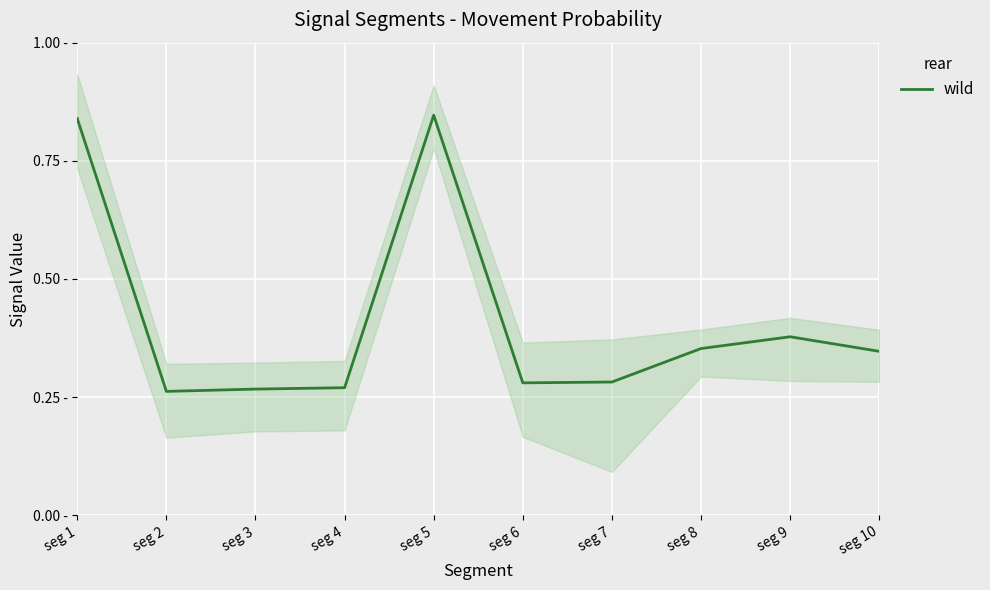

Where is the data nearest to the value 0?

seg 2